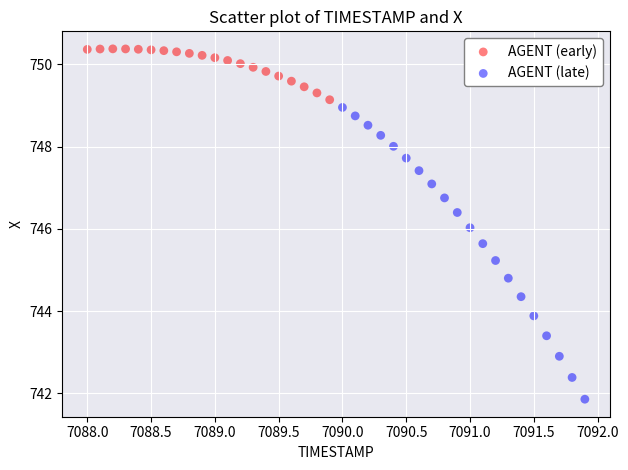

Which series has the largest Y range (max minus min)?

AGENT (late)